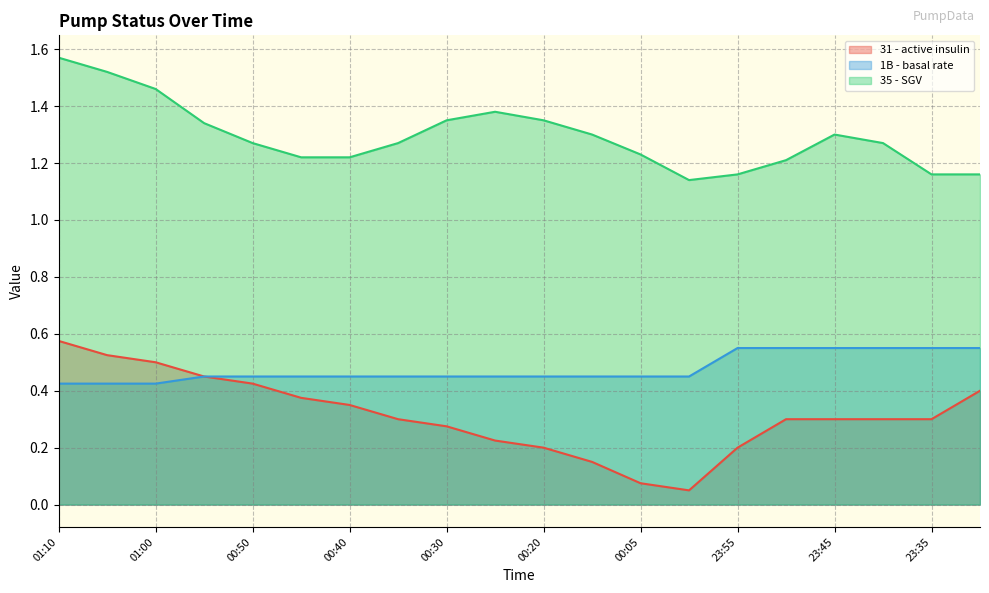

At which label does 35 - SGV reach its minimum?

00:00